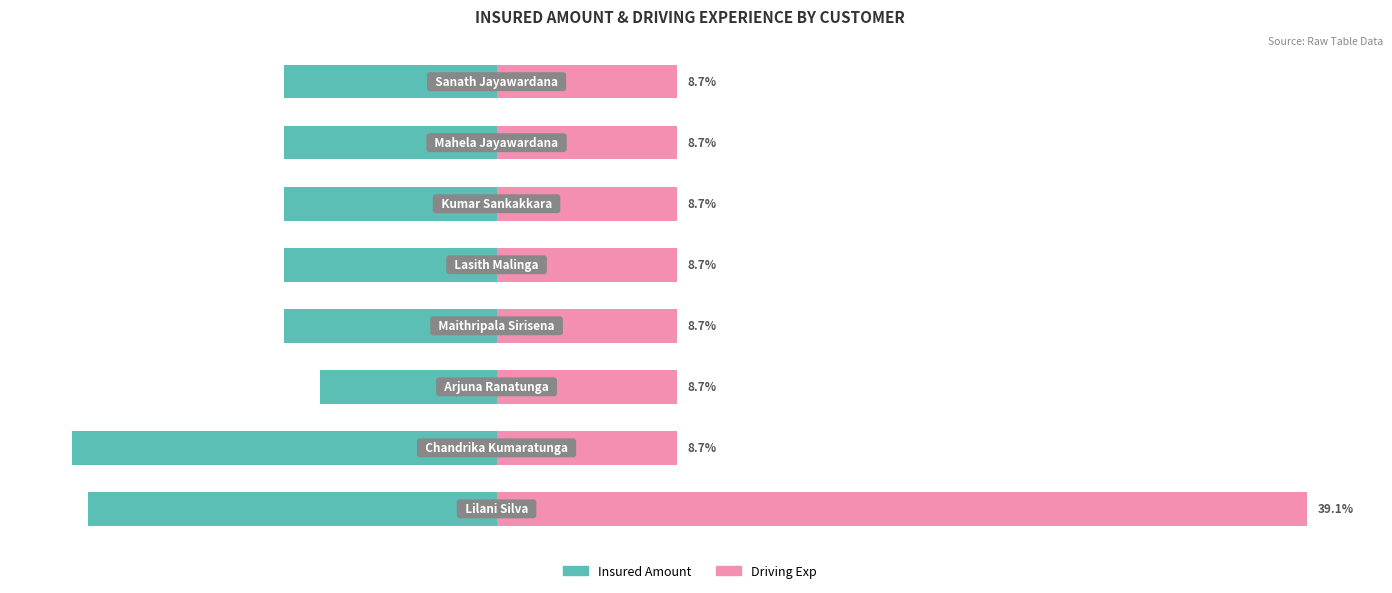

Which series has the largest total across all categories?

driving_exp